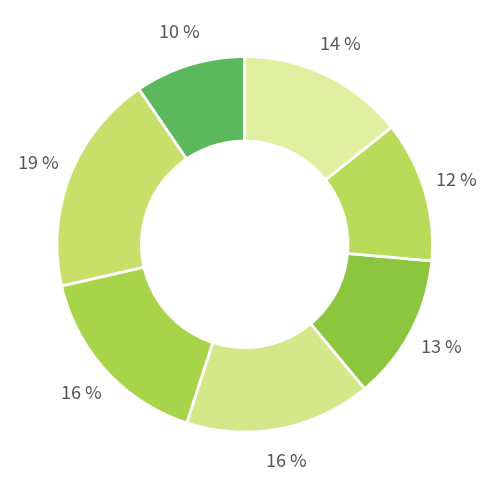

Count the number of slices in the pie.

7